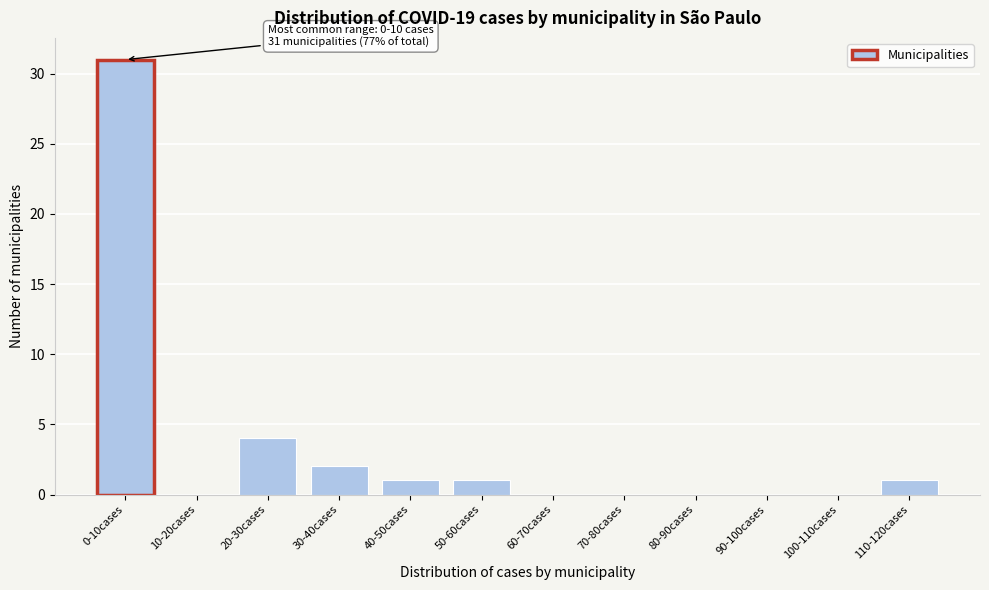

Reading right to left, what are all the values shown in this chart?

110-120cases=1	100-110cases=0	90-100cases=0	80-90cases=0	70-80cases=0	60-70cases=0	50-60cases=1	40-50cases=1	30-40cases=2	20-30cases=4	10-20cases=0	0-10cases=31